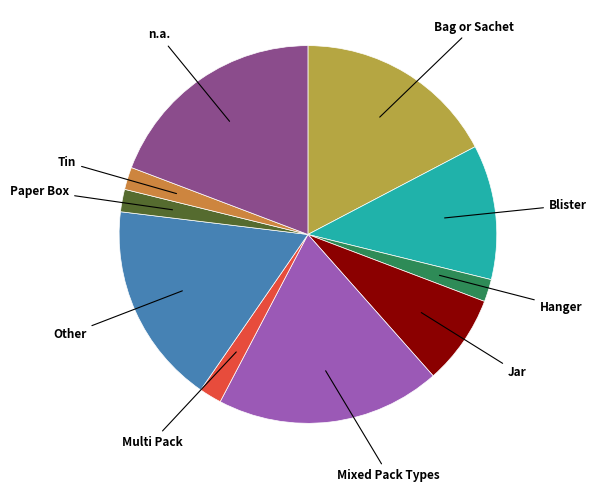

Is it true that Jar is 8% of the pie?

True